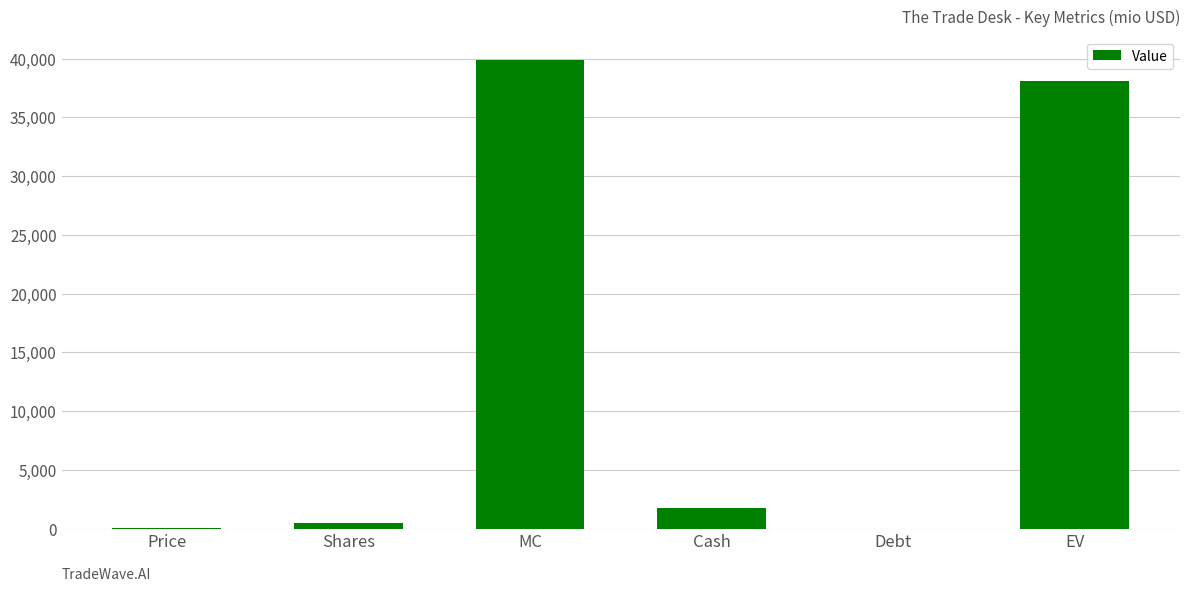

Which has a higher value, Cash or Shares?

Cash